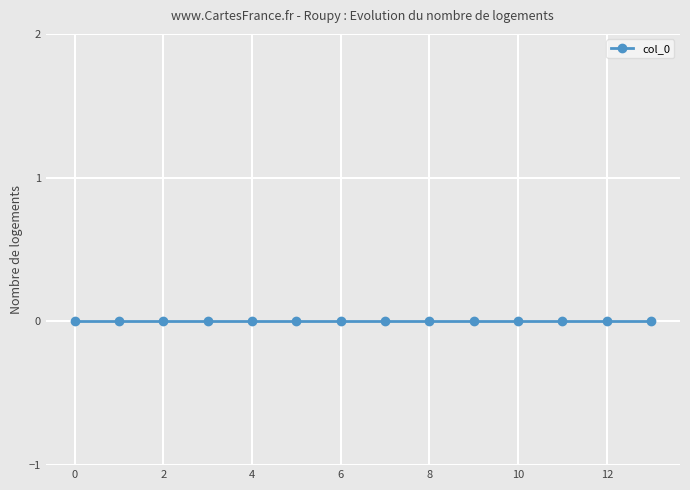

Rank the categories by value from lowest to highest.

0.0, 1.0, 2.0, 3.0, 4.0, 5.0, 6.0, 7.0, 8.0, 9.0, 10.0, 11.0, 12.0, 13.0